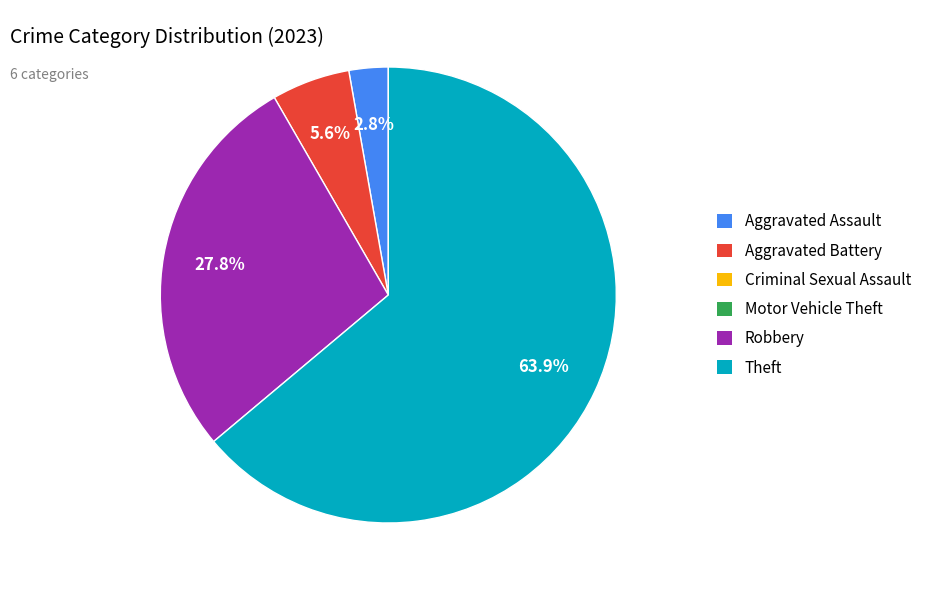

Does any single category account for the majority?

Yes